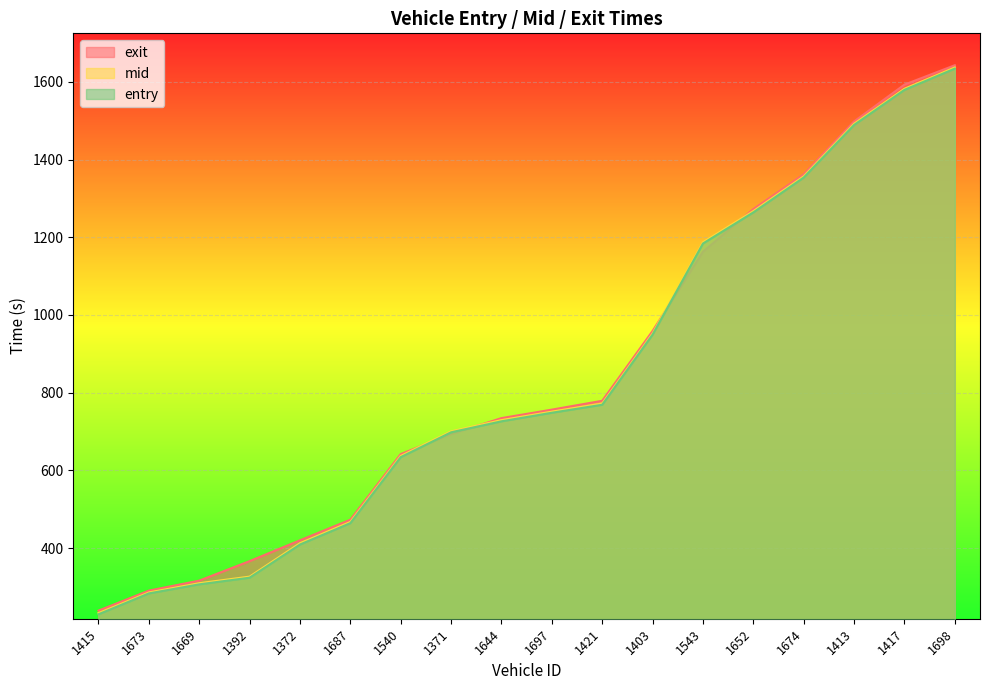

What are all the series names shown in the legend?

exit, mid, entry